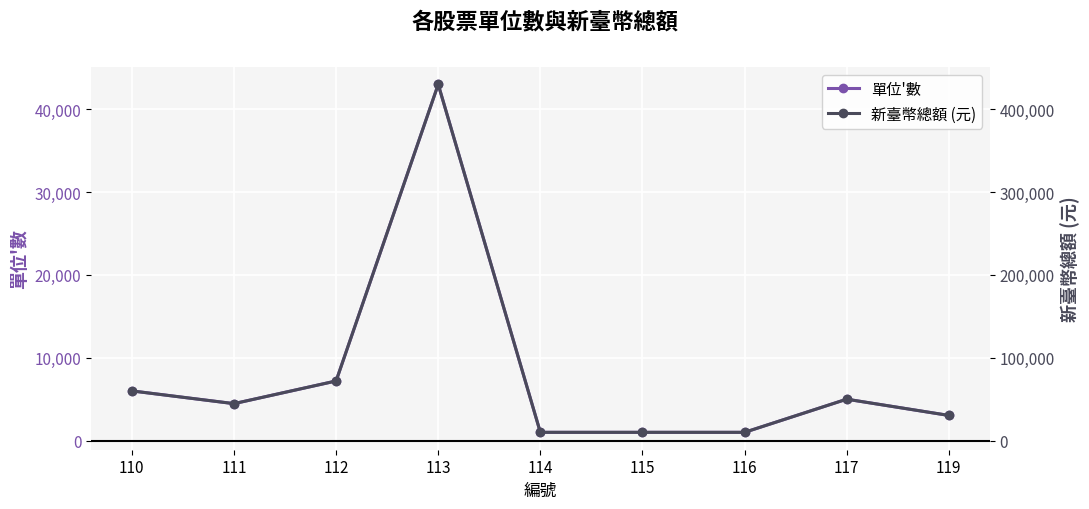

List the series in order of their overall mean, lowest first.

單位'數, 新臺幣總額 (元)